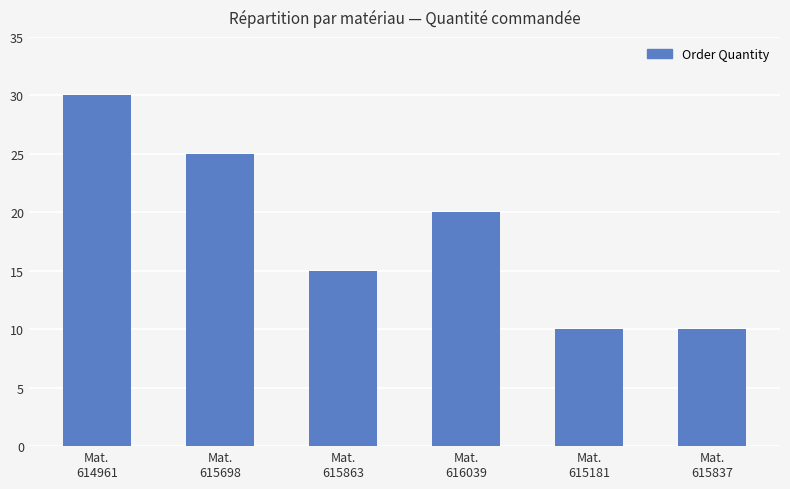

Does the chart contain any negative values?

No